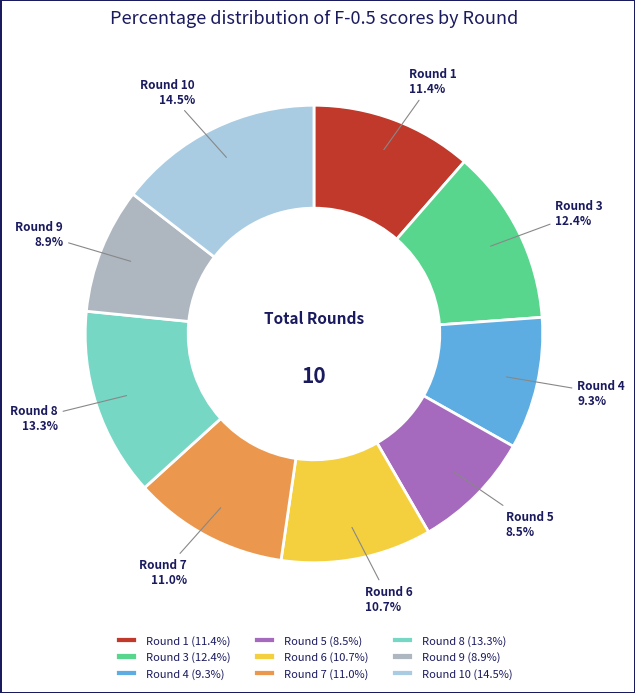

How much of the chart is everything except Round 4?

90.7%